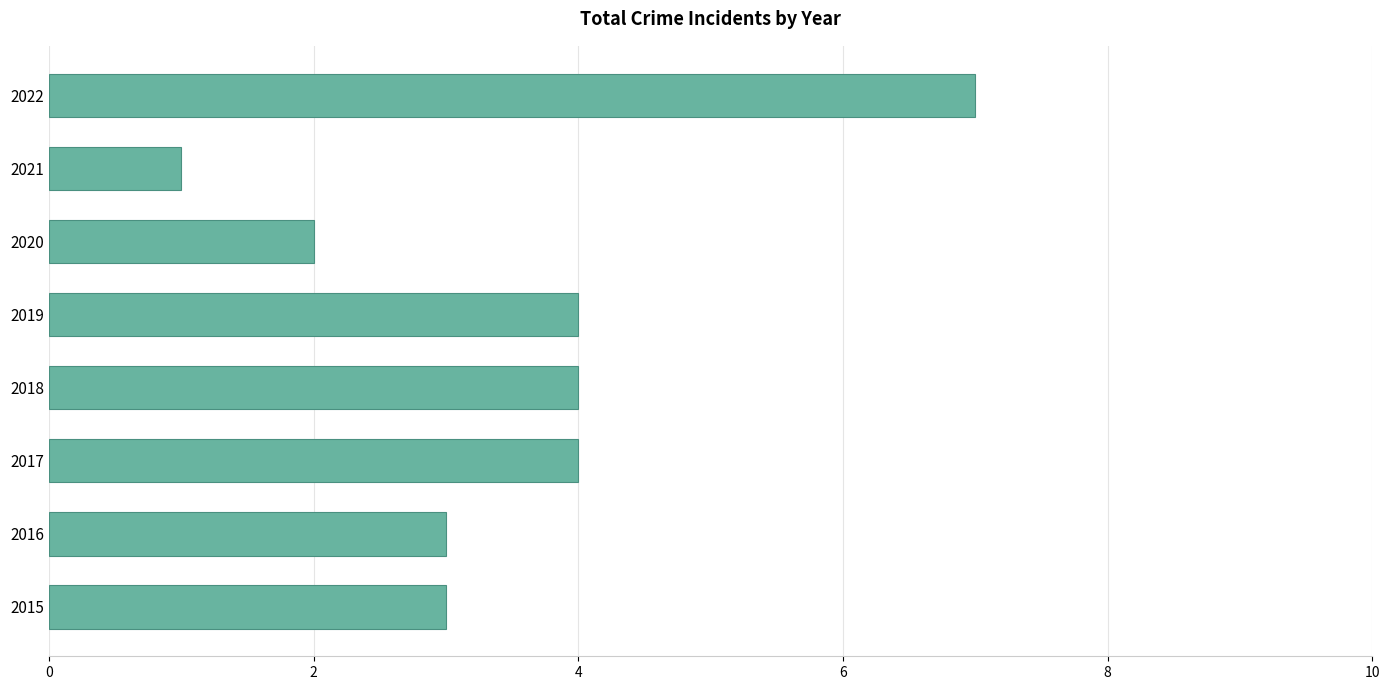

What is the minimum value shown in the chart?

1